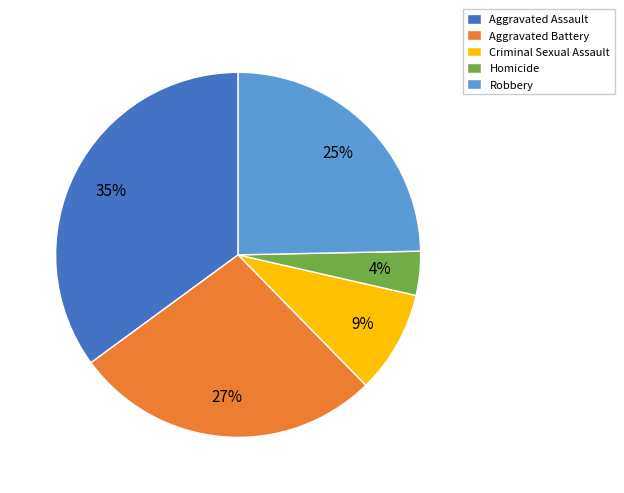

To the nearest percent, what is the difference between the Aggravated Assault and Homicide slice percentages?

31%